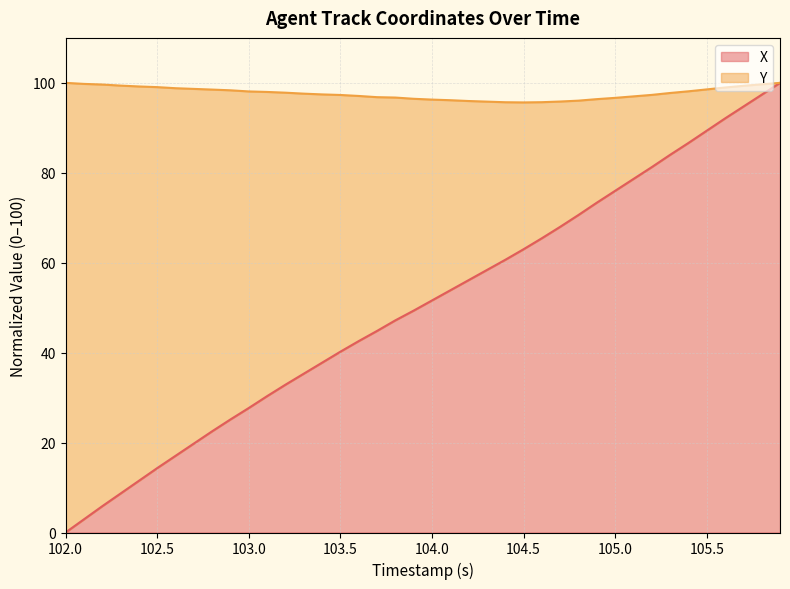

How many positive values are there?

39